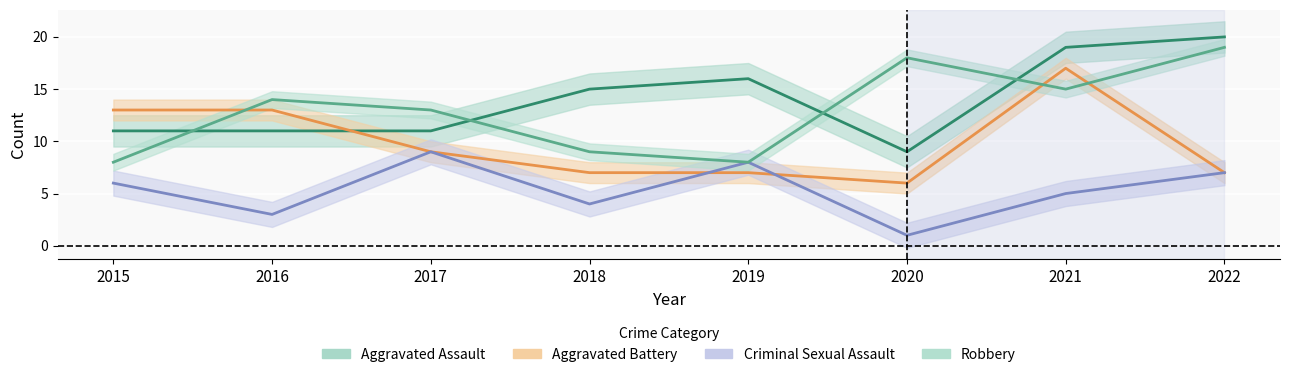

Which has a higher value, 2020 or 2018?

2018